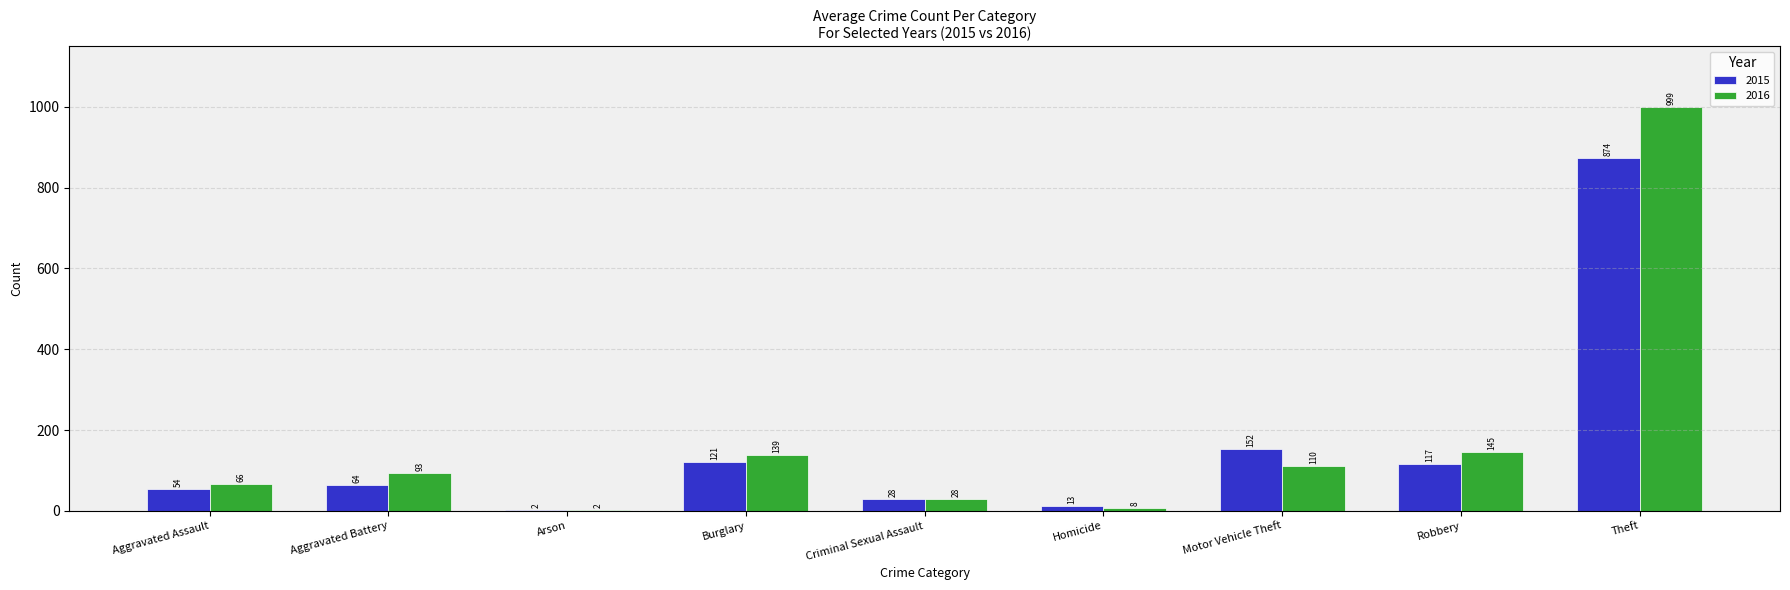

Which series changed the most between Homicide and Robbery?

2016